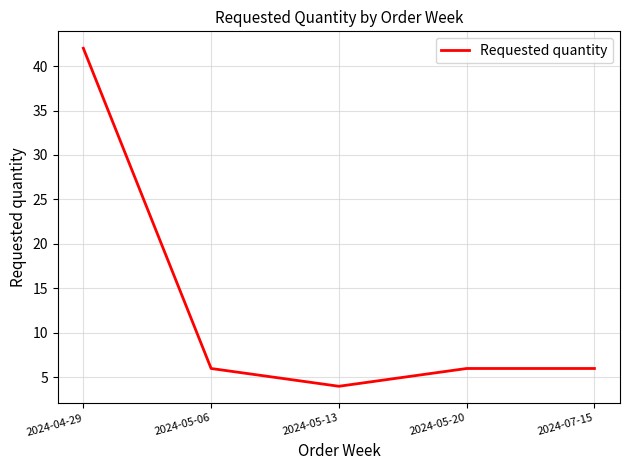

Where does the data first go above 6?

2024-04-29